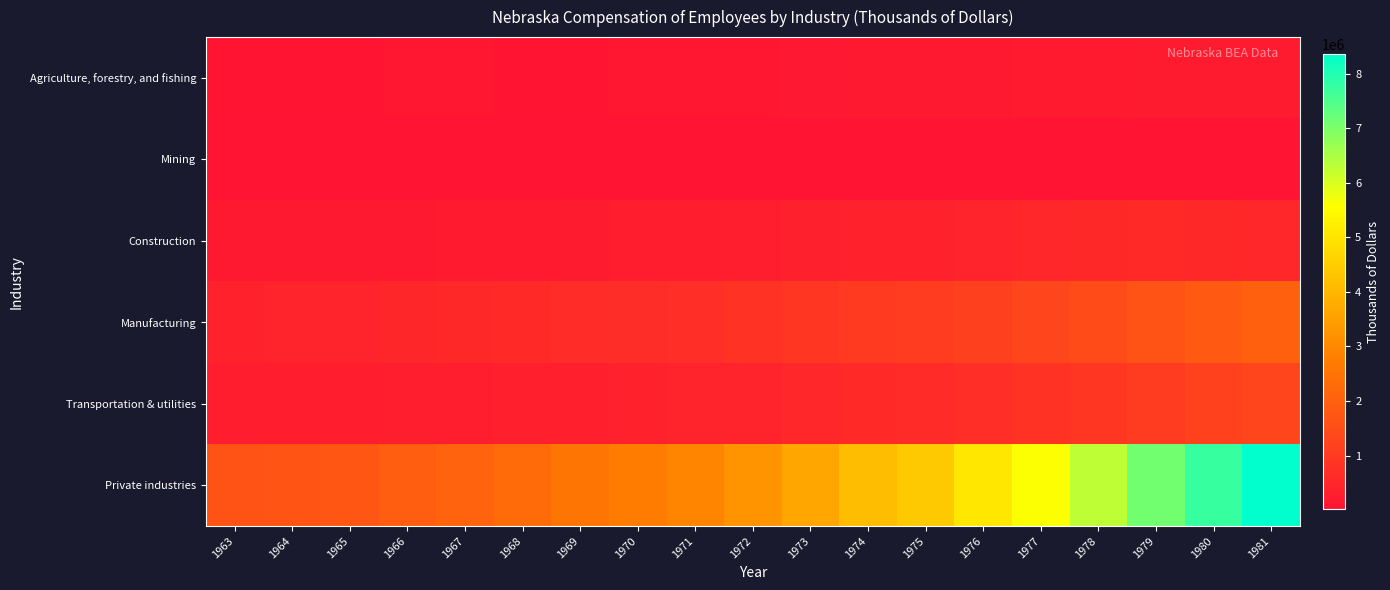

Reading left to right, transcribe all the data shown in this chart.

Agriculture, forestry, and fishing: 1963=63139	1964=64143	1965=65274	1966=76599	1967=77174	1968=63252	1969=71830	1970=77344	1971=88883	1972=100282	1973=123148	1974=144632	1975=144311	1976=151208	1977=191323	1978=198038	1979=220176	1980=232835	1981=238698
Mining: 1963=12198	1964=11272	1965=11133	1966=11610	1967=11123	1968=11418	1969=13216	1970=13529	1971=13814	1972=14583	1973=15823	1974=18886	1975=19447	1976=21187	1977=25400	1978=27854	1979=31399	1980=35027	1981=40288
Construction: 1963=149626	1964=147426	1965=157339	1966=171008	1967=180757	1968=201250	1969=238905	1970=251123	1971=261484	1972=294504	1973=340508	1974=373125	1975=382069	1976=449980	1977=501922	1978=558803	1979=566629	1980=550376	1981=514572
Manufacturing: 1963=402051	1964=429007	1965=446241	1966=494312	1967=539847	1968=593736	1969=658323	1970=689146	1971=721579	1972=805574	1973=904120	1974=1020129	1975=1026123	1976=1185427	1977=1292719	1978=1452814	1979=1673285	1980=1816486	1981=1978823
Transportation & utilities: 1963=243847	1964=253104	1965=264003	1966=277326	1967=288958	1968=314436	1969=337450	1970=370808	1971=408745	1972=443295	1973=508249	1974=579630	1975=610824	1976=708004	1977=795781	1978=929273	1979=1087131	1980=1201074	1981=1309811
Private industries: 1963=1611317	1964=1690962	1965=1770921	1966=1928892	1967=2080829	1968=2276745	1969=2530445	1970=2730949	1971=2932650	1972=3222057	1973=3659999	1974=4146495	1975=4416085	1976=5047145	1977=5601349	1978=6296758	1979=7117146	1980=7768637	1981=8367113